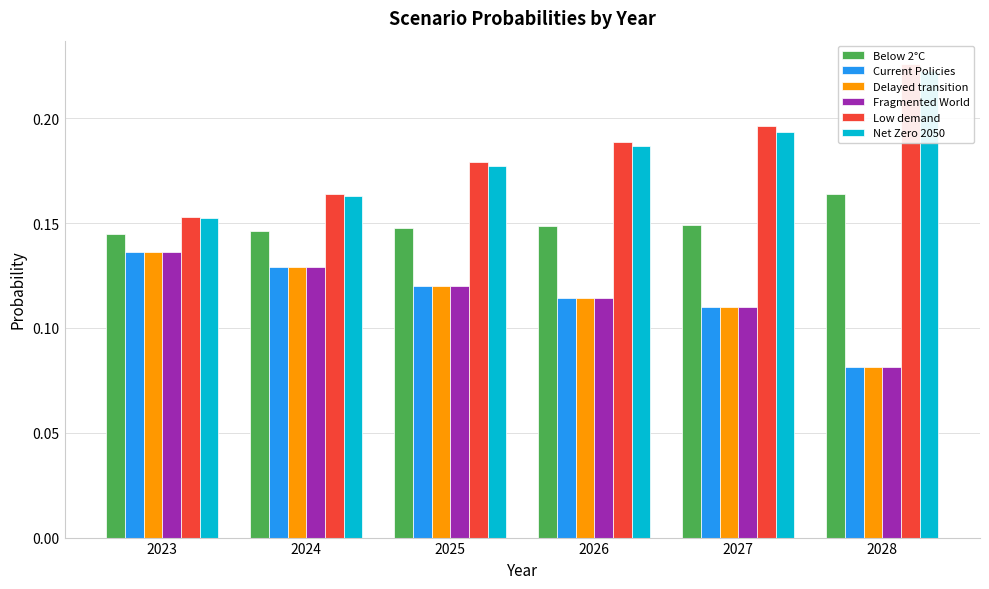

What is the difference between the Delayed transition values at 2023 and 2028?

0.1